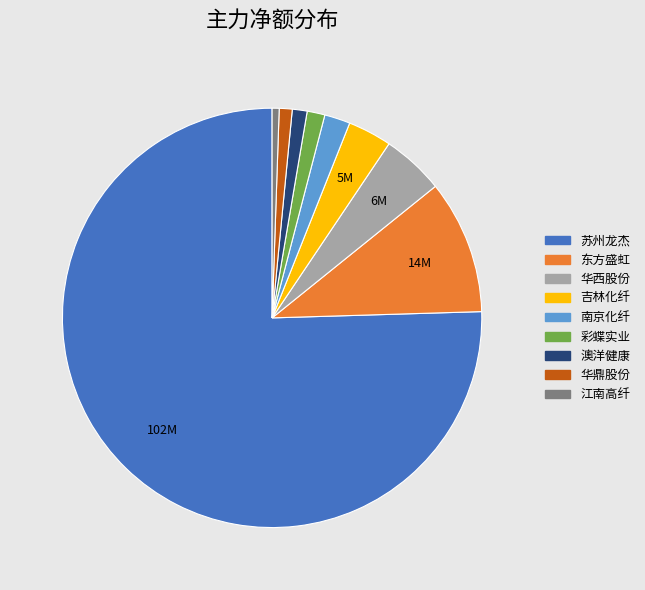

What is the largest slice in the pie chart?

苏州龙杰